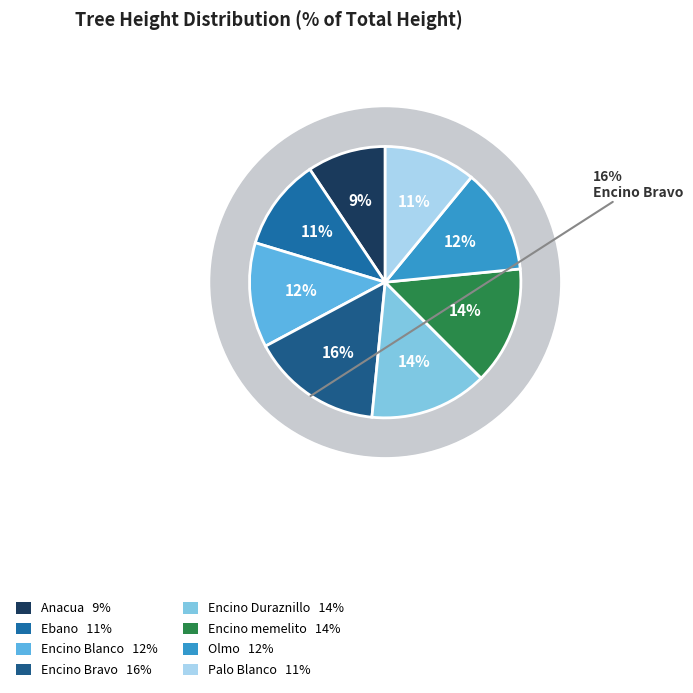

To the nearest percent, what portion does Ebano represent?

11%